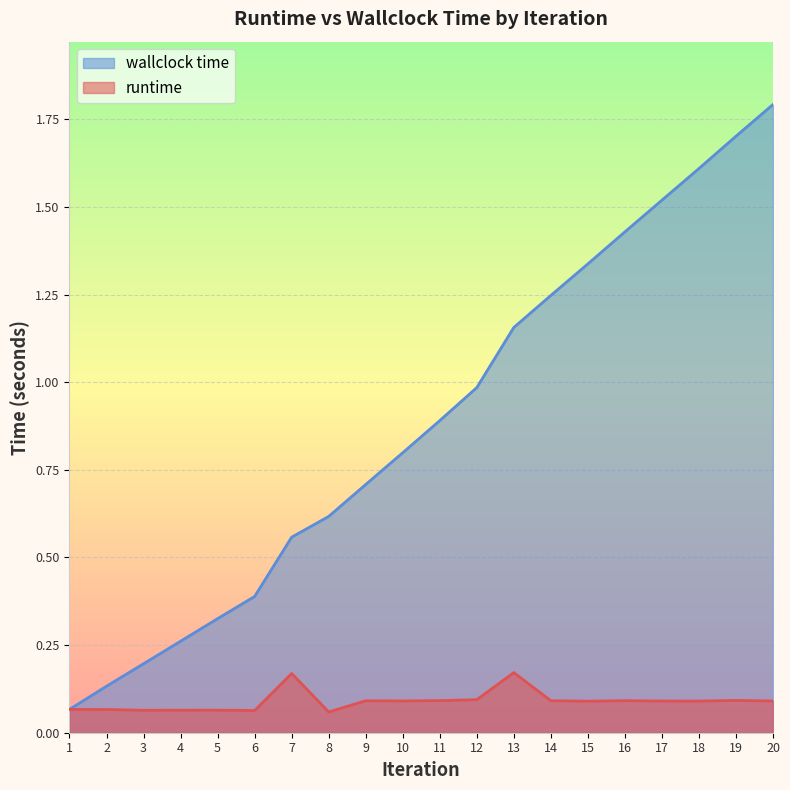

At which category does runtime reach its first local peak?

5